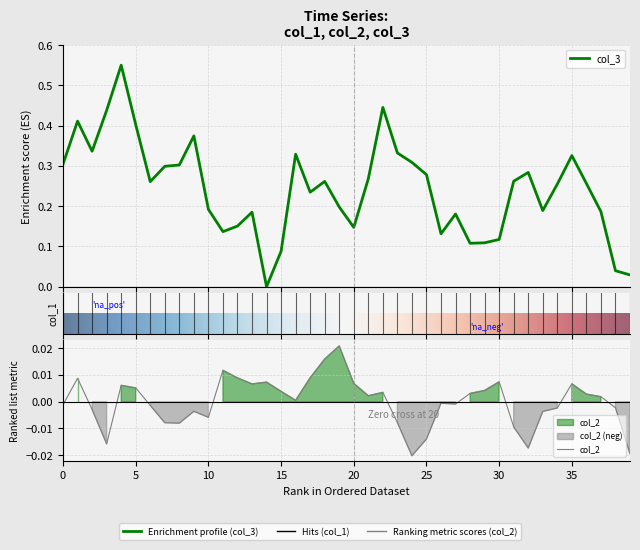

Is the value of col_3 at 14 greater than the value of col_2 at 20?

No